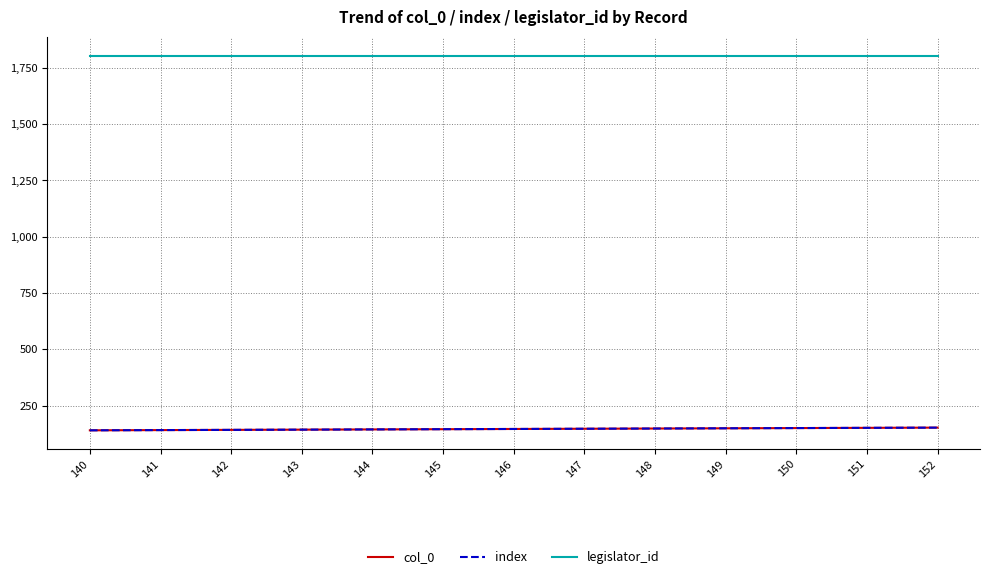

What is the maximum value for index?

152